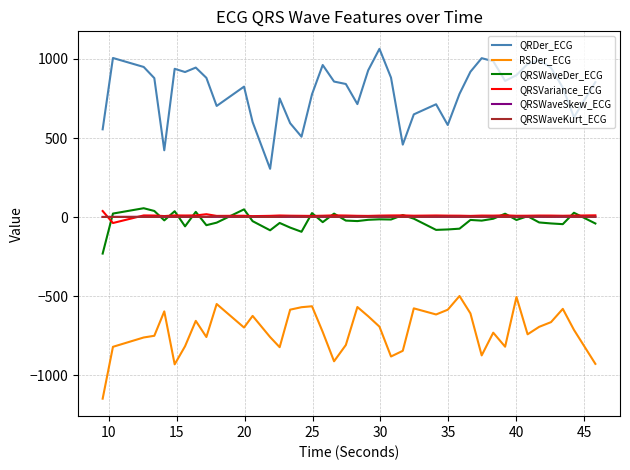

True or false: RSDer_ECG and QRSWaveSkew_ECG intersect in this chart.

False